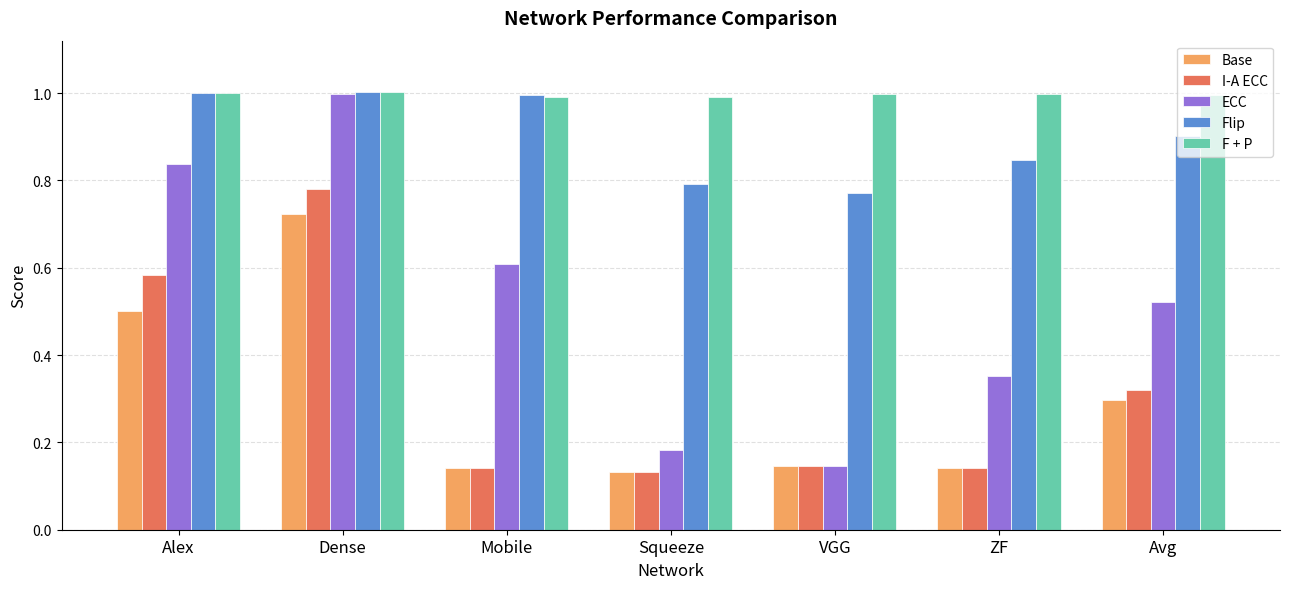

True or false: F + P has a value of 0.3 at Dense.

False